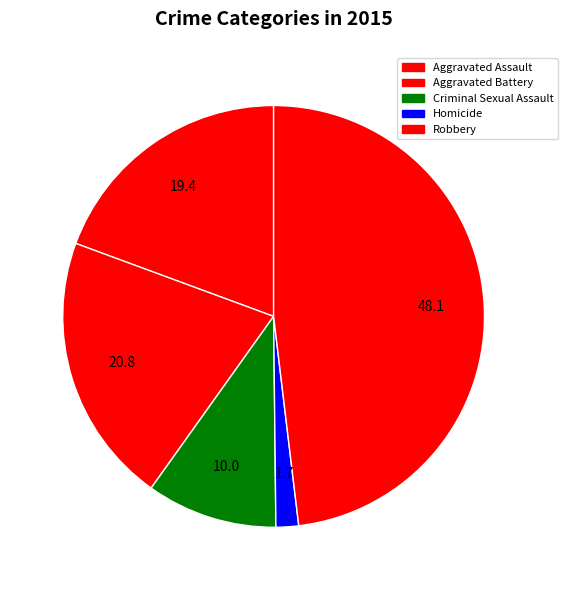

Which slice is the largest?

Robbery